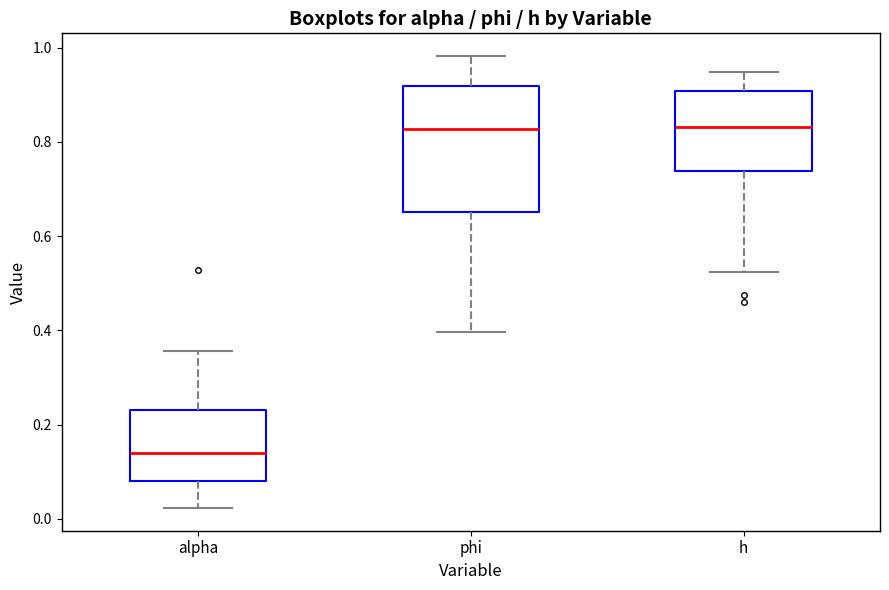

Where does the lower whisker of the box for h end on the y-axis? The values are not printed on the chart, so give them approximately, as read against the axis.

0.52